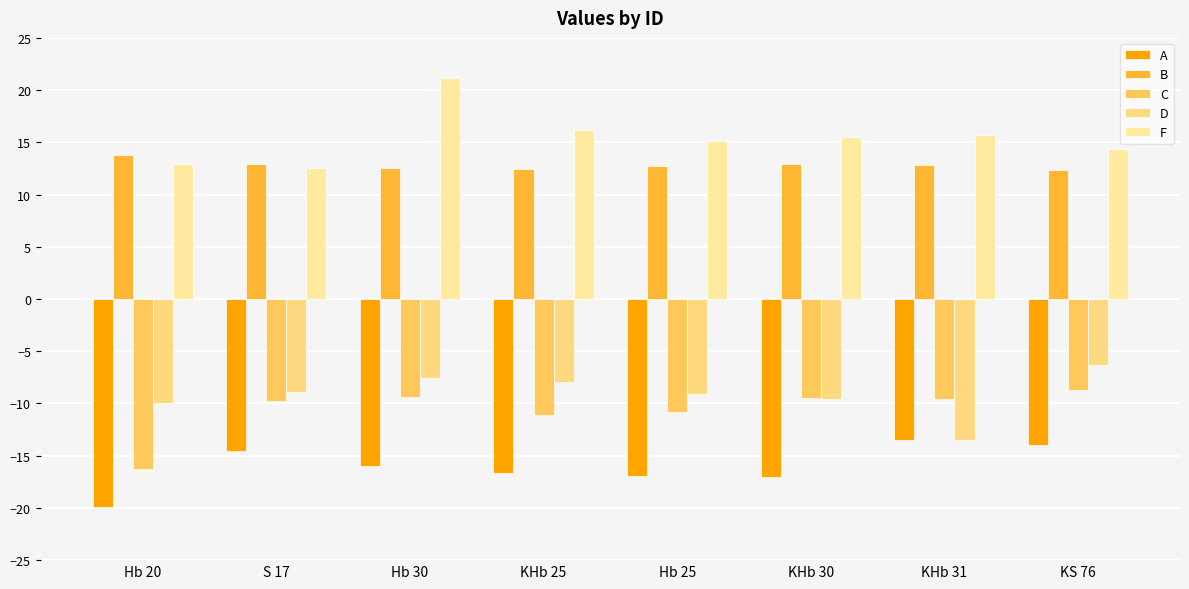

True or false: B has a value of 12.5 at KHb 25.

True